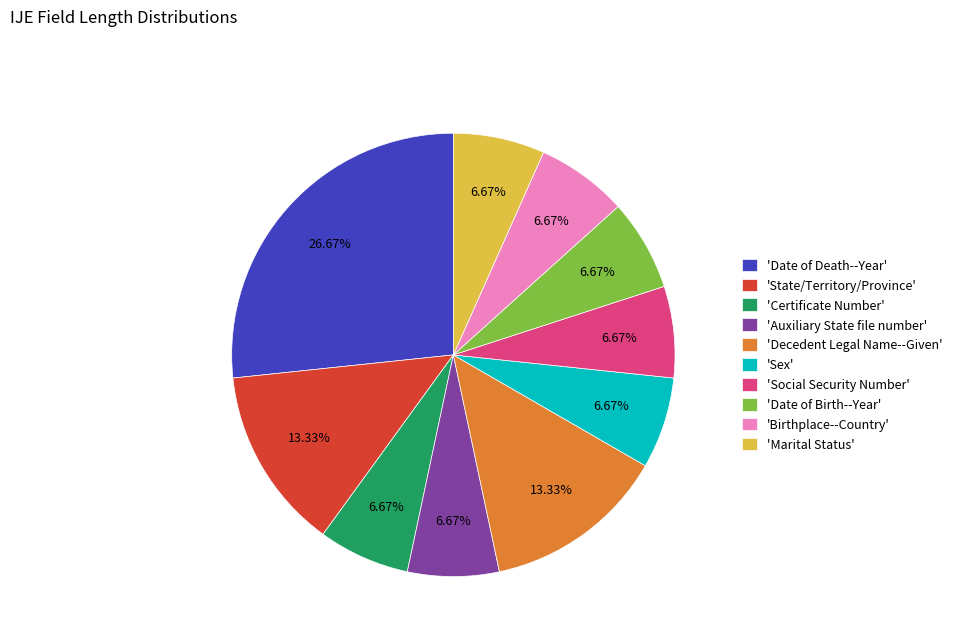

Is there any slice that represents more than half of the pie?

No